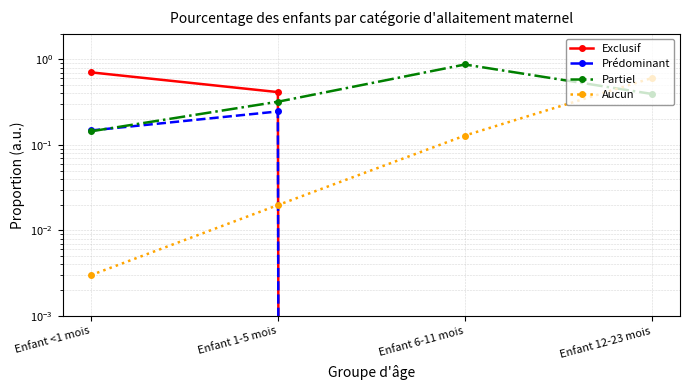

Does the chart display data point markers on the line(s)?

Yes